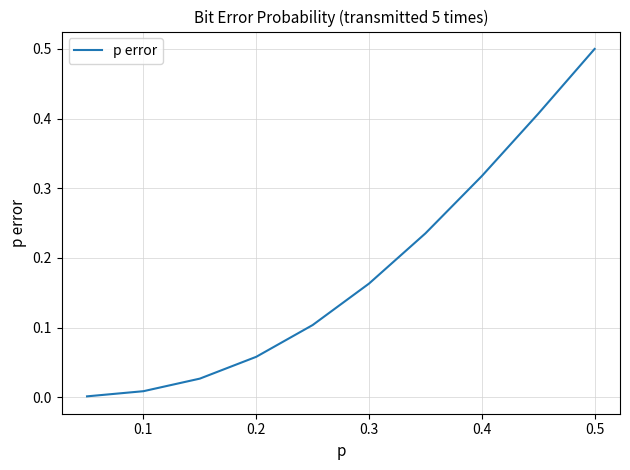

What is the greatest value displayed?

0.5